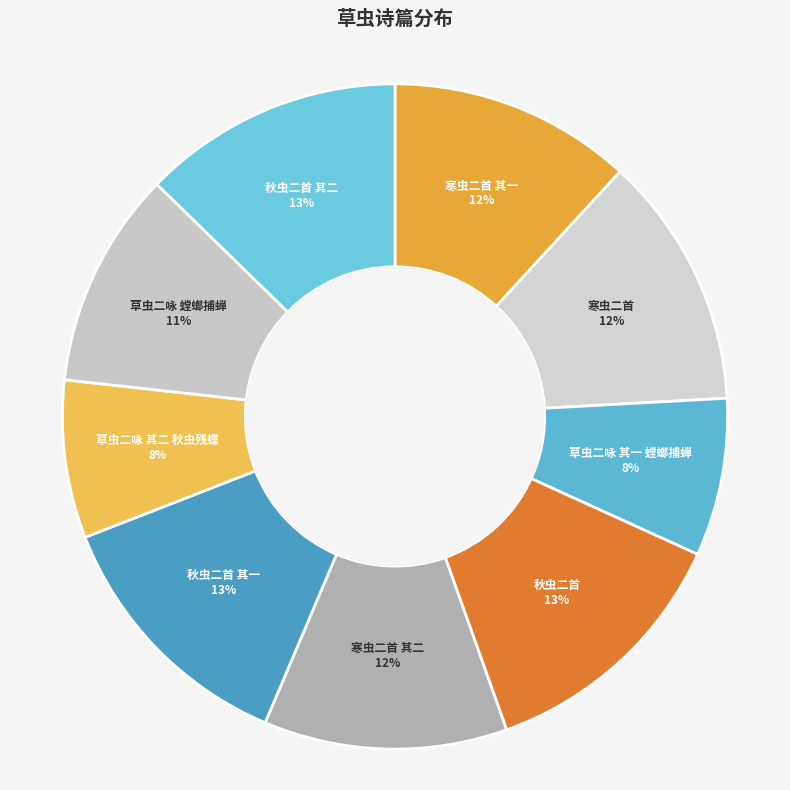

The 秋虫二首 其一 slice represents 5% of the pie. True or false?

False